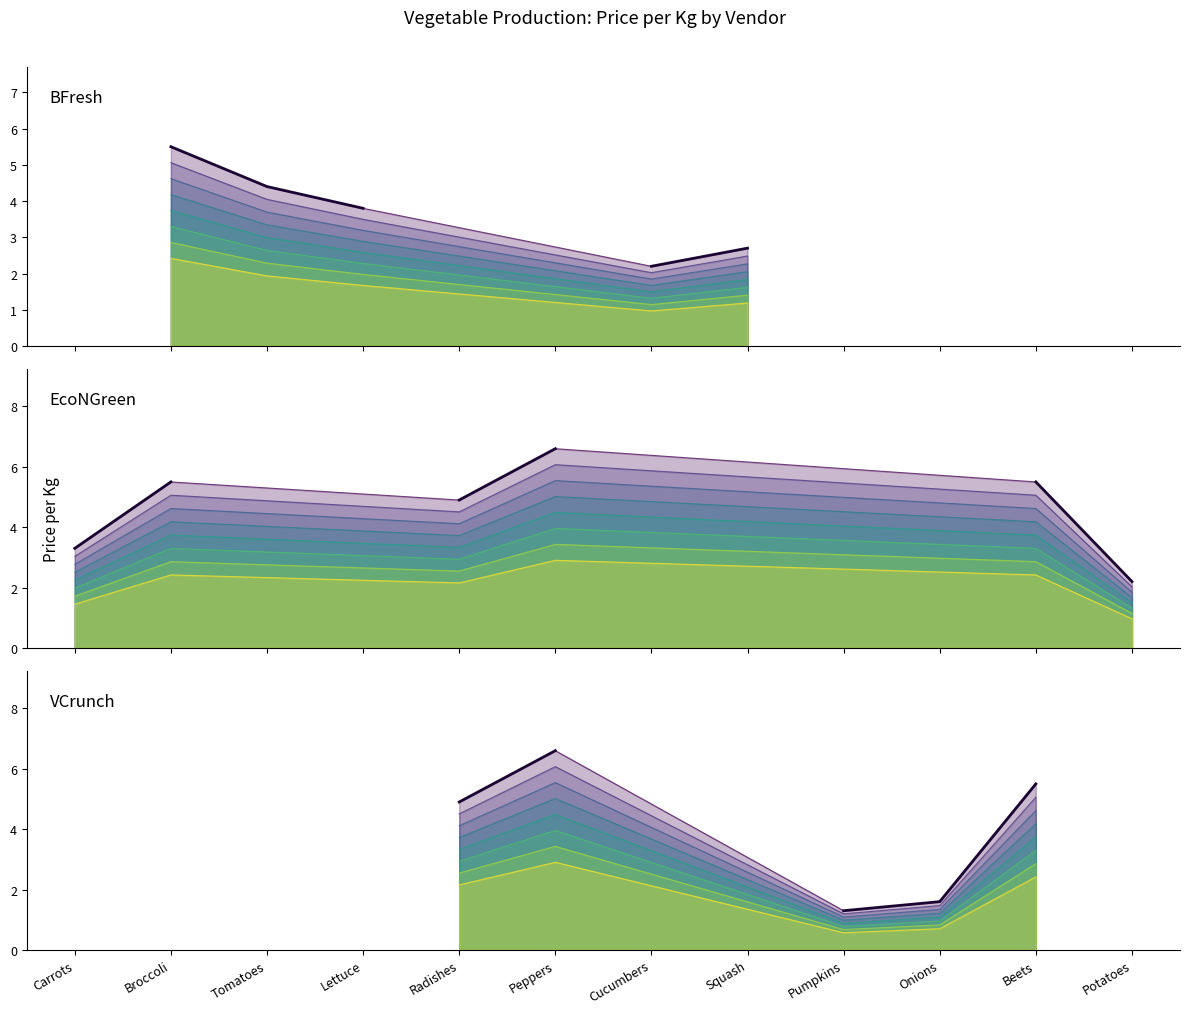

True or false: EcoNGreen (main) has a value of 2.2 at Potatoes.

True